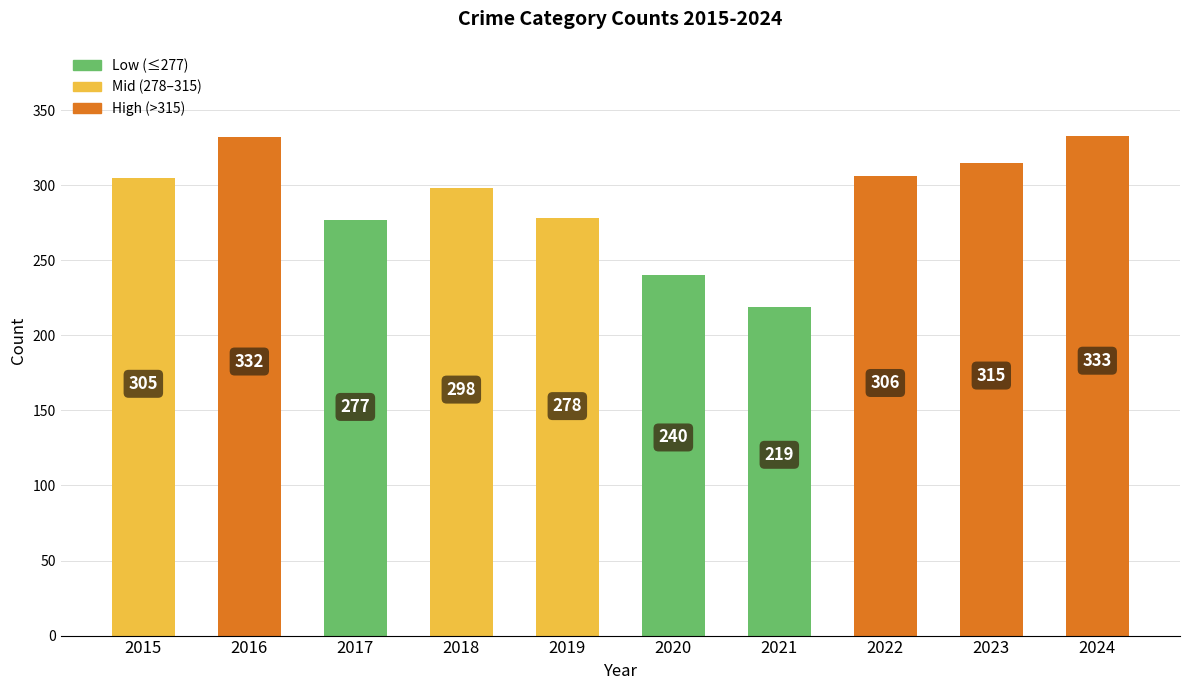

List the labels in order of value, largest first.

2024, 2016, 2023, 2022, 2015, 2018, 2019, 2017, 2020, 2021